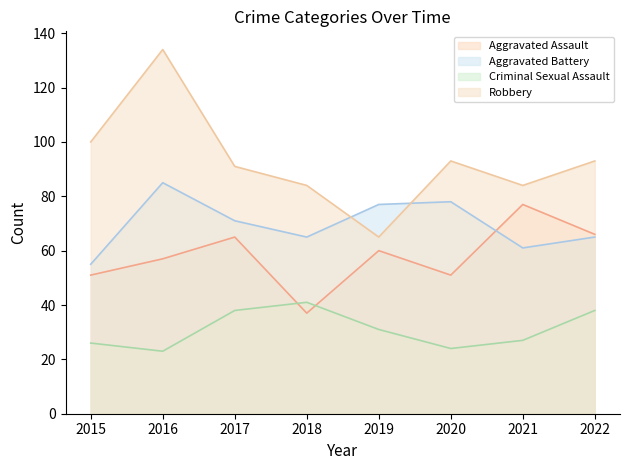

Rank the series at 2022 from lowest to highest value.

Criminal Sexual Assault, Aggravated Battery, Aggravated Assault, Robbery